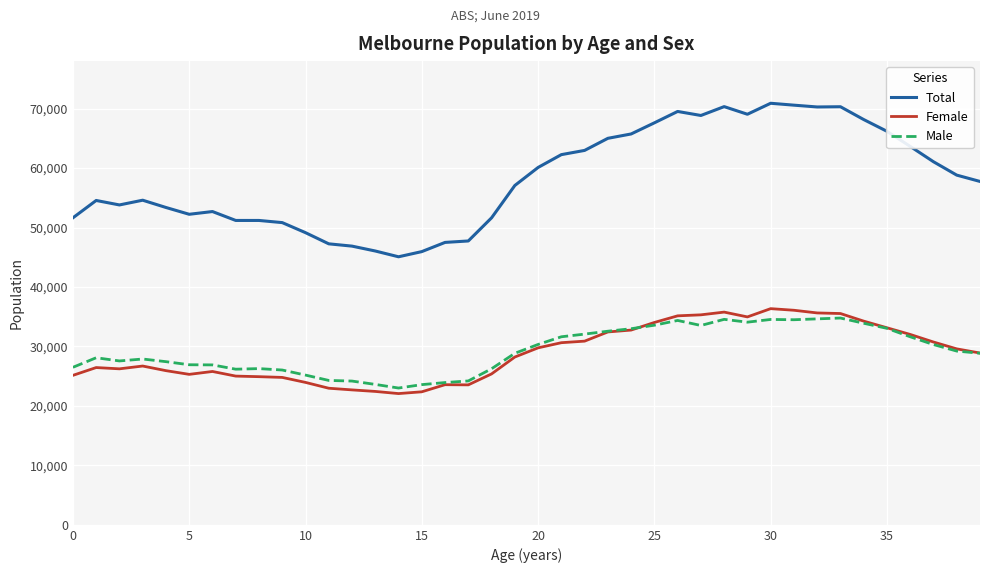

What is the sum of all Total values?

2329835